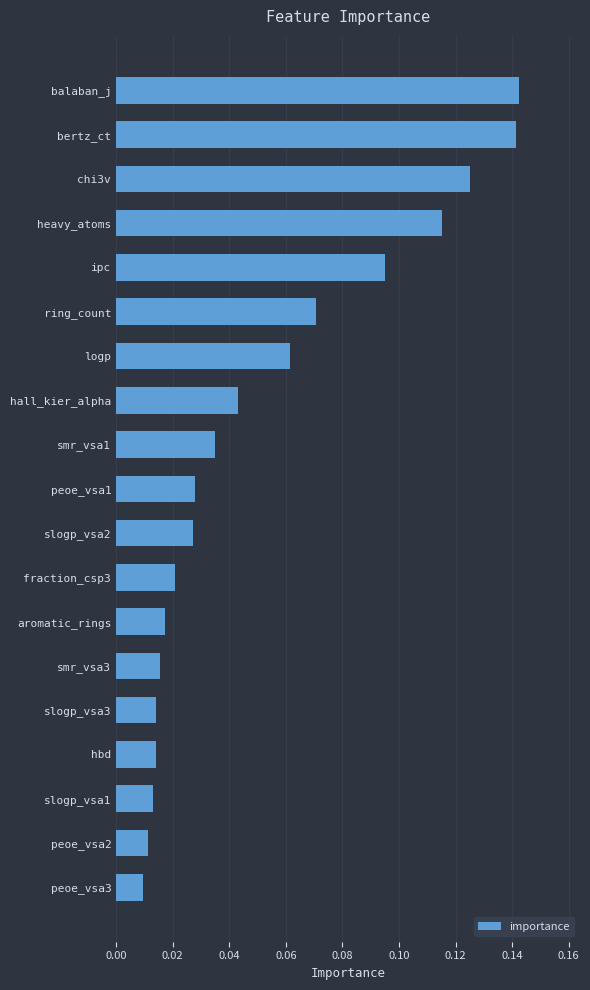

The chart shows a value of 0.1 at hall_kier_alpha. True or false?

False